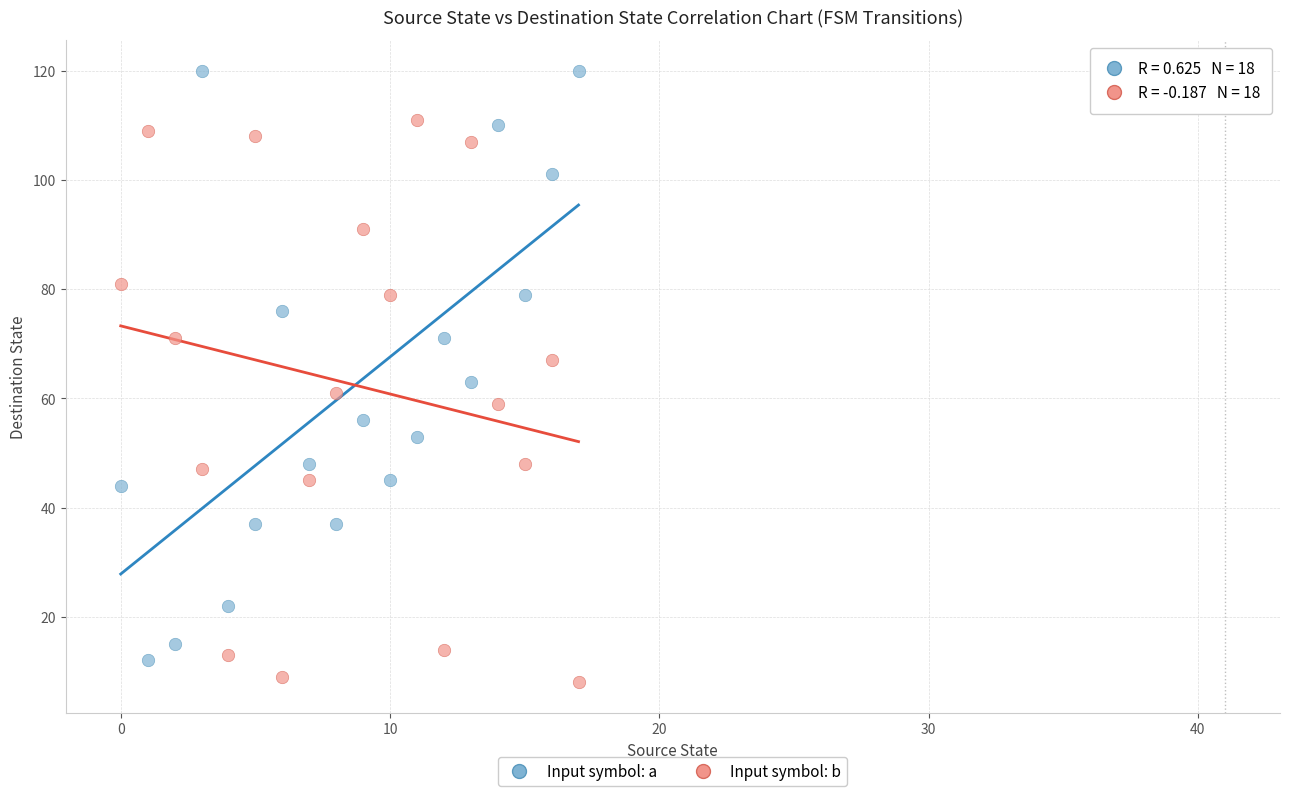

Which series reaches the maximum Y coordinate?

Input symbol: a